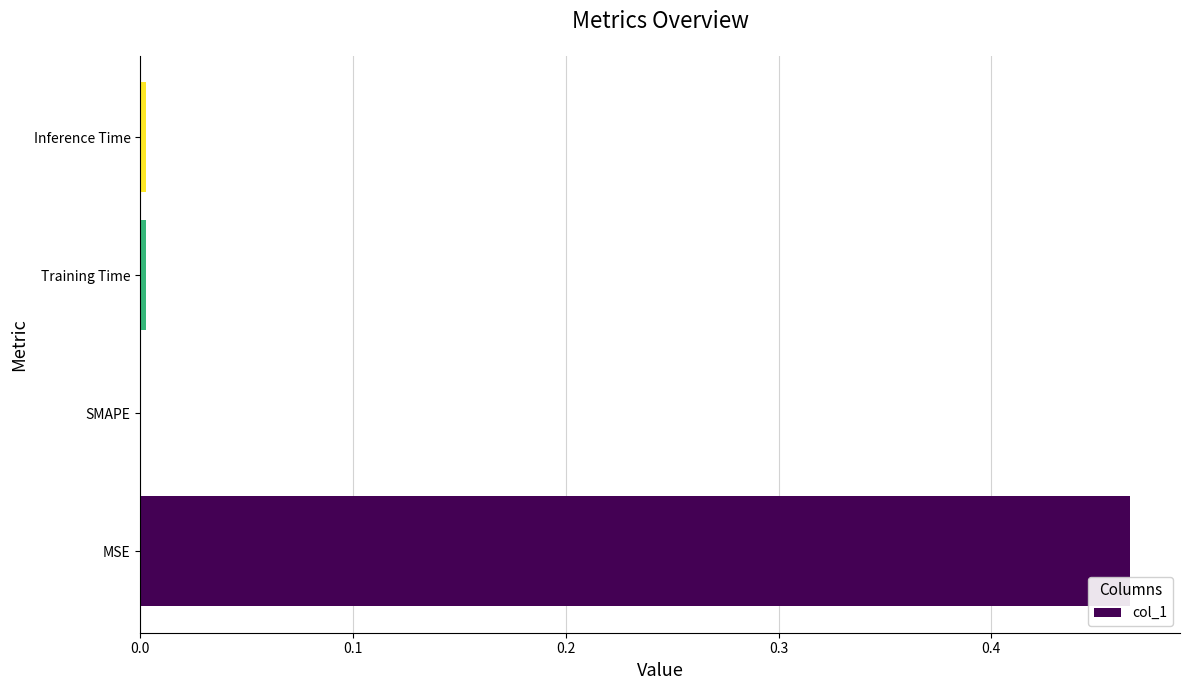

At which category does the chart reach its peak across all series?

MSE